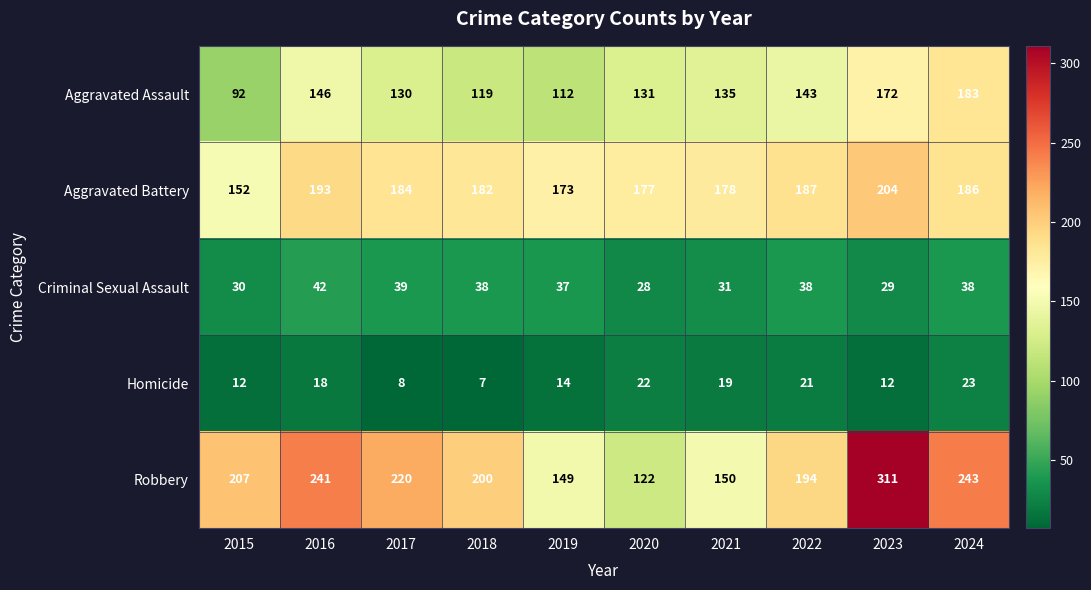

Which series has the widest spread of values?

Robbery